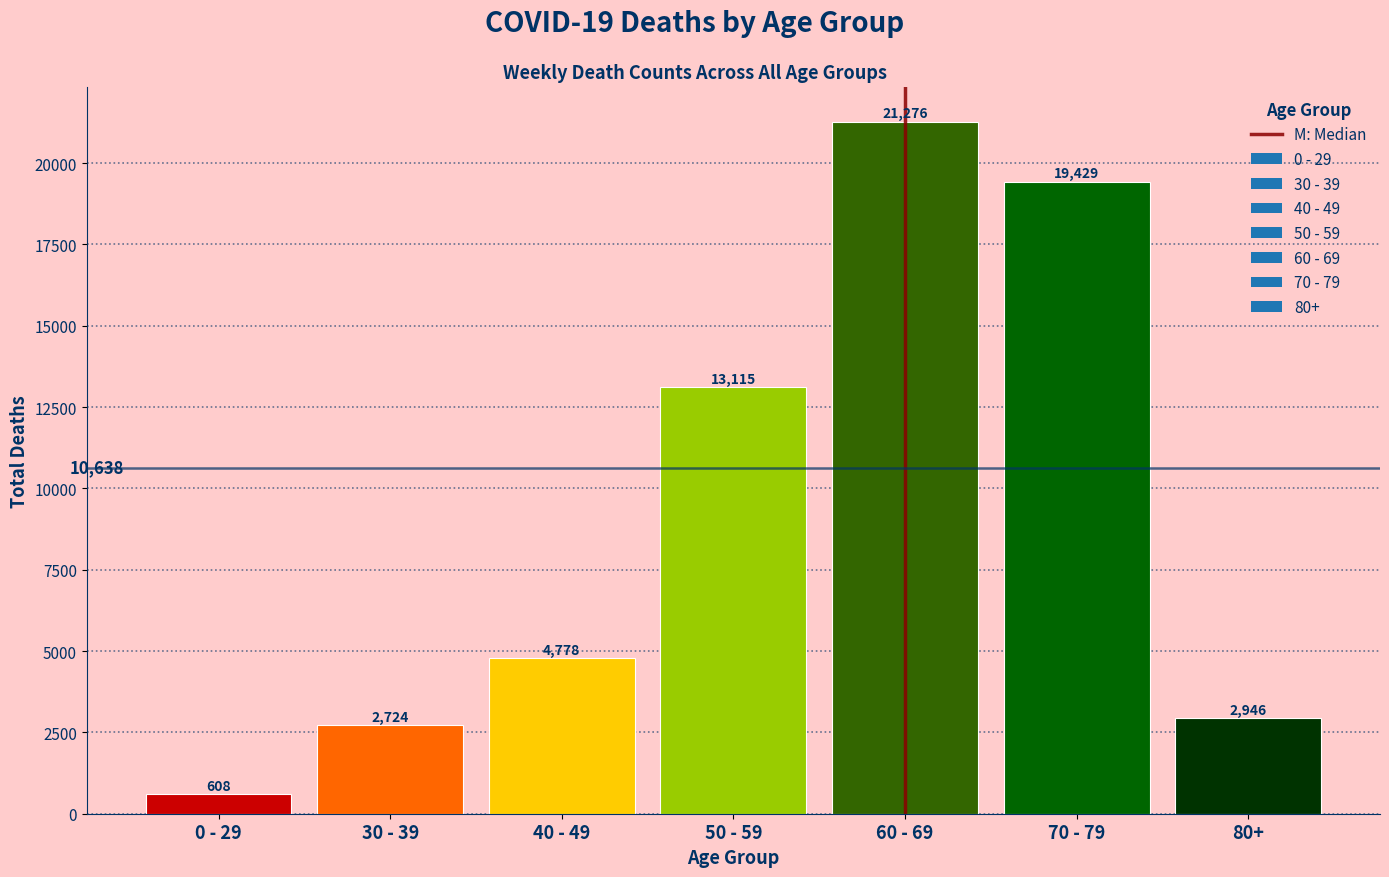

Reading right to left, what are all the values shown in this chart?

2946	19429	21276	13115	4778	2724	608